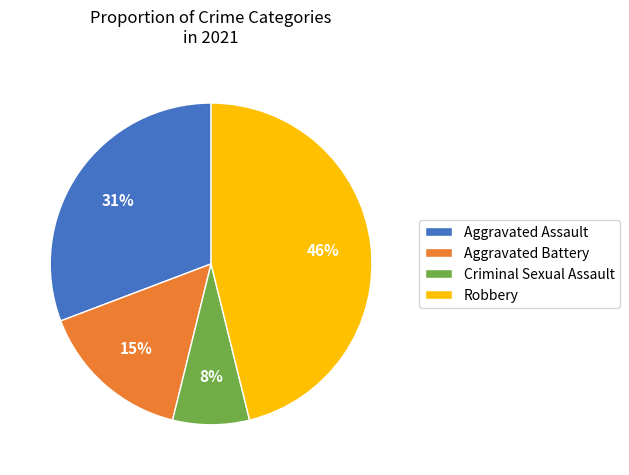

Is it true that Criminal Sexual Assault is 8% of the pie?

True